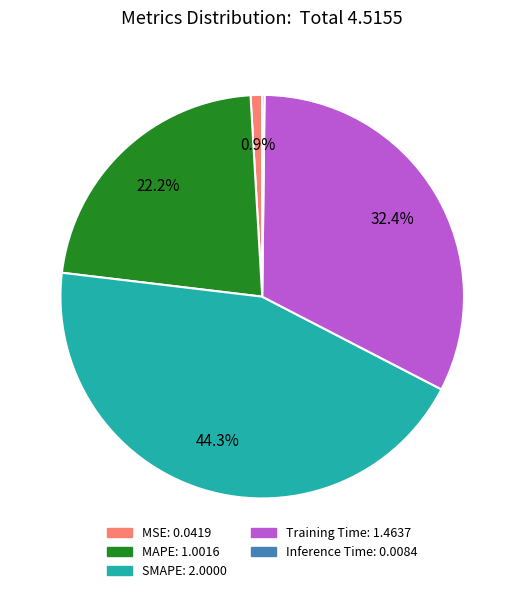

Which category has the biggest portion of the pie?

SMAPE